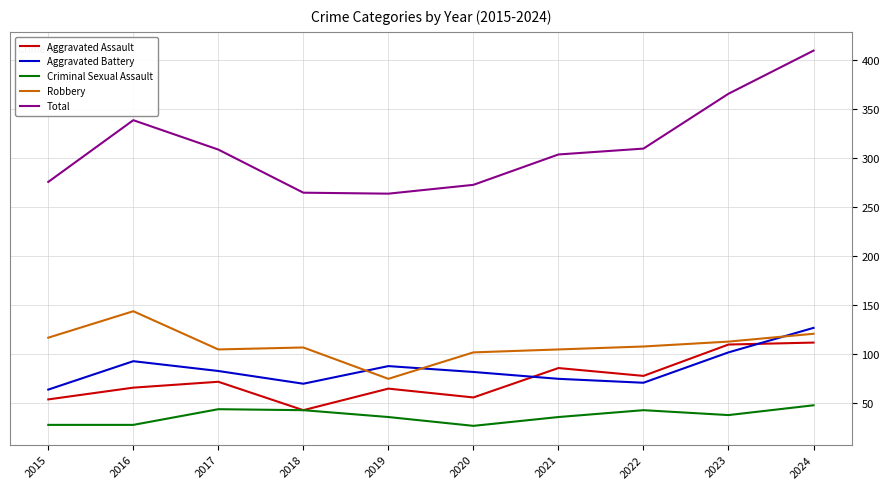

Is it true that Robbery equals 51 at 2018?

False